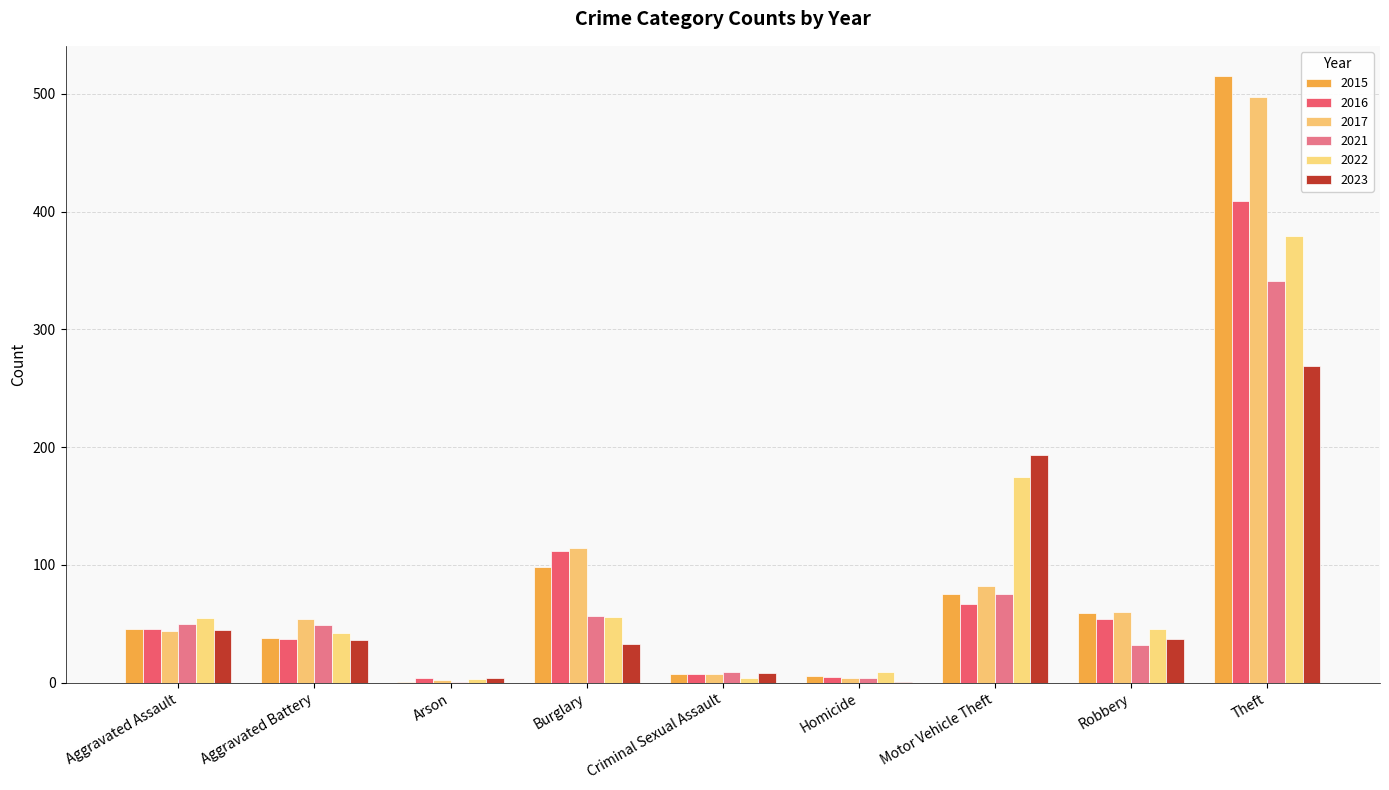

Reading left to right, list all the values displayed in this chart.

2015: 46	38	1	98	7	6	75	59	515
2016: 46	37	4	112	7	5	67	54	409
2017: 44	54	2	114	7	4	82	60	497
2021: 50	49	1	57	9	4	75	32	341
2022: 55	42	3	56	4	9	175	46	379
2023: 45	36	4	33	8	1	193	37	269